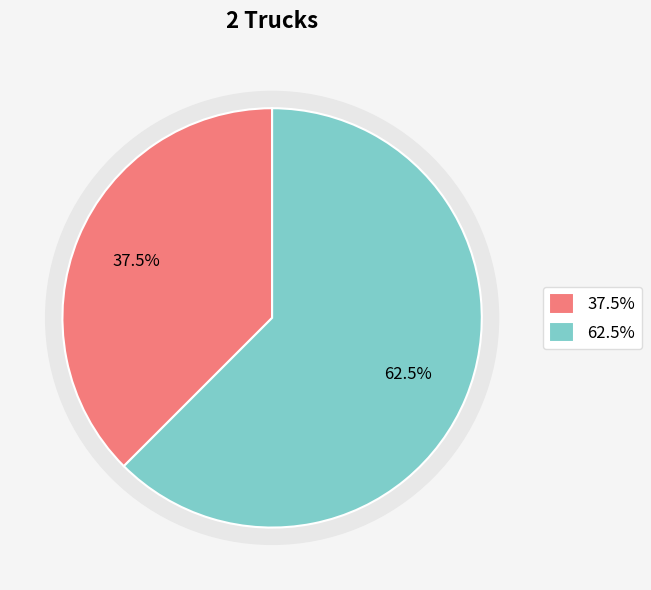

The Truck 1 slice represents 52% of the pie. True or false?

False